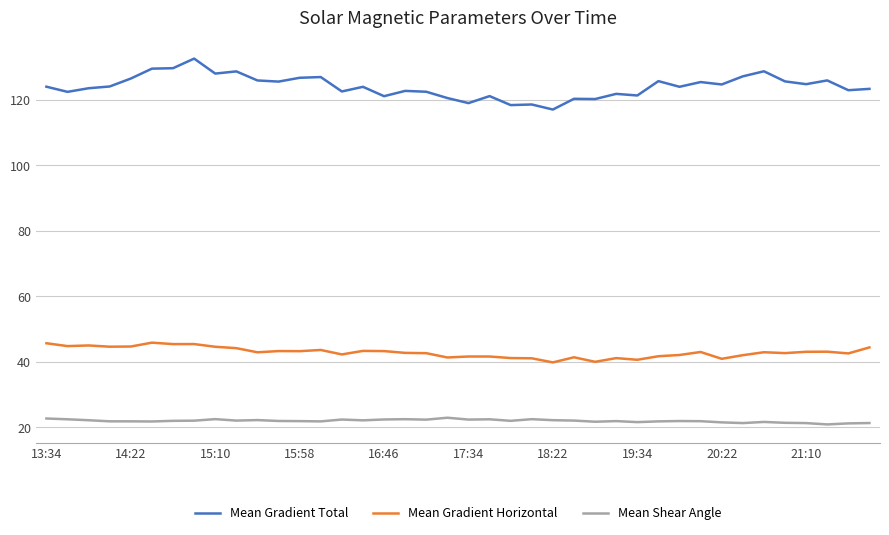

Does the chart display data point markers on the line(s)?

No